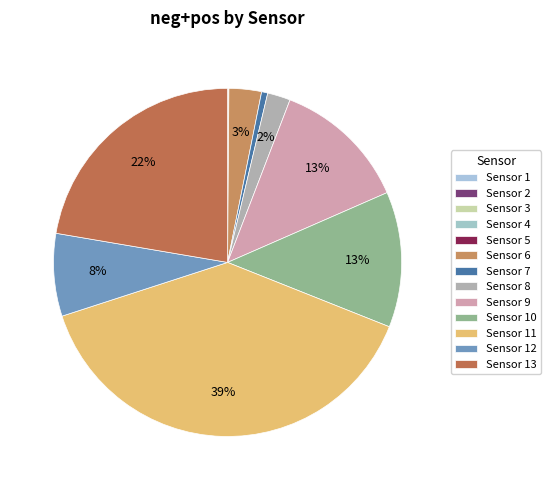

Which slice is the largest?

11